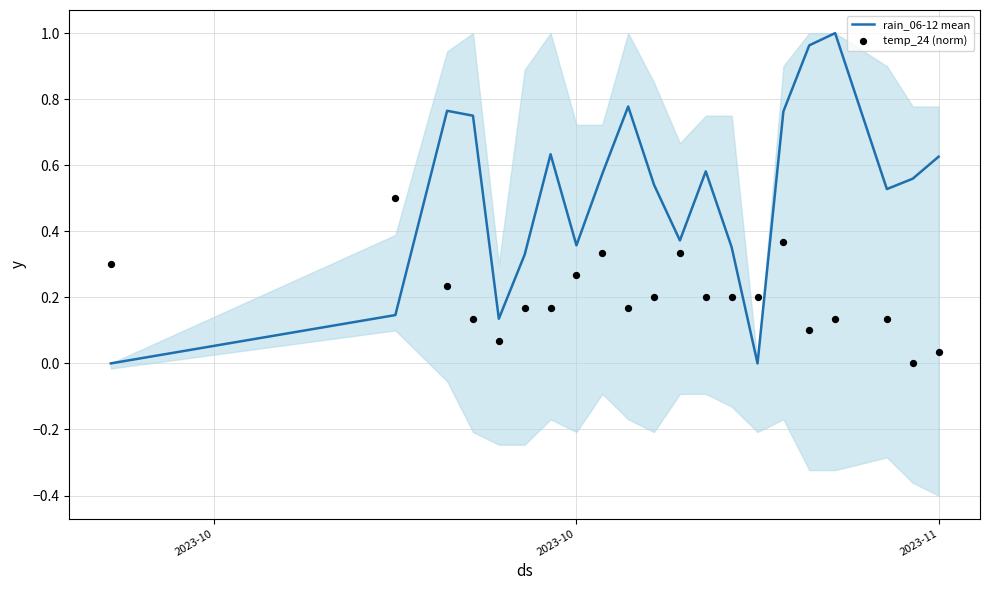

What are all the series names shown in the legend?

rain_06-12 mean, temp_24 (norm)